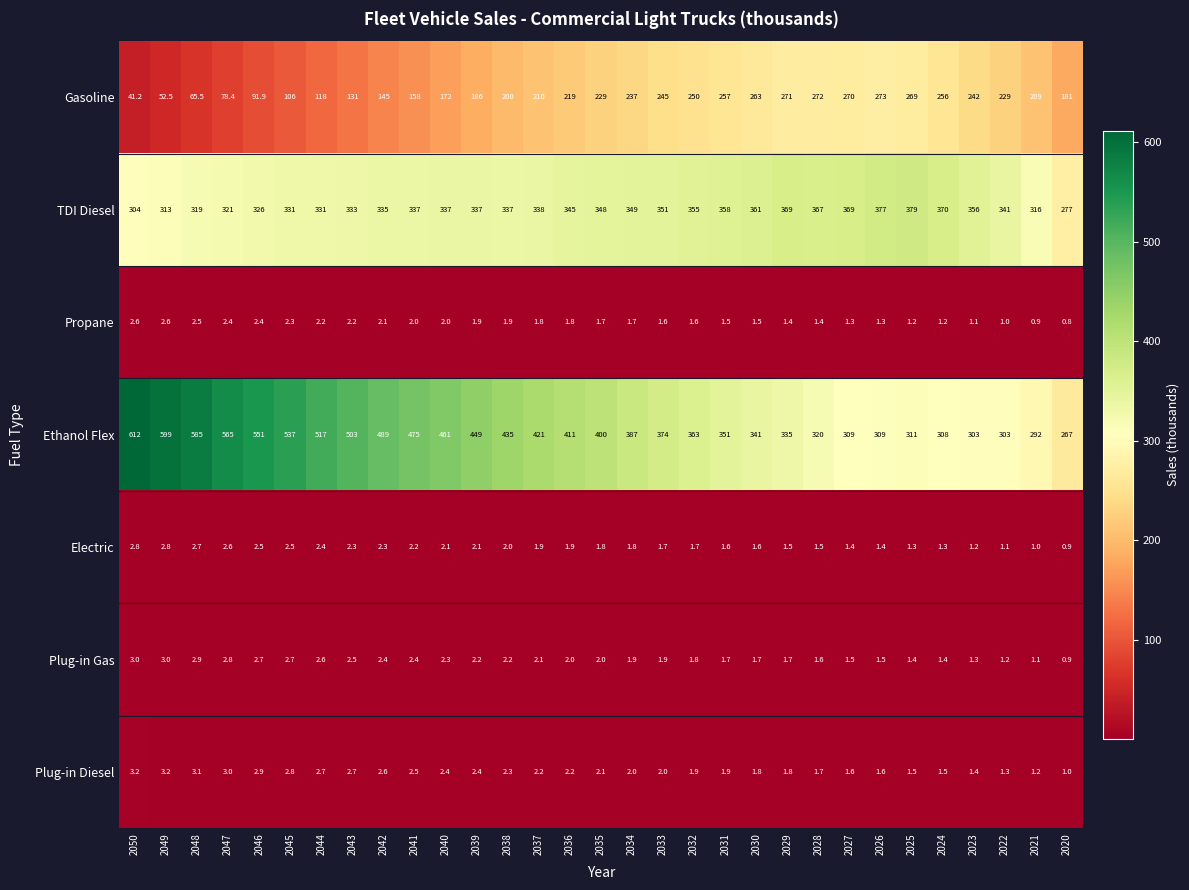

At 2024, list the series in order from largest to smallest.

TDI Diesel, Ethanol Flex, Gasoline, Plug-in Diesel, Plug-in Gas, Electric, Propane